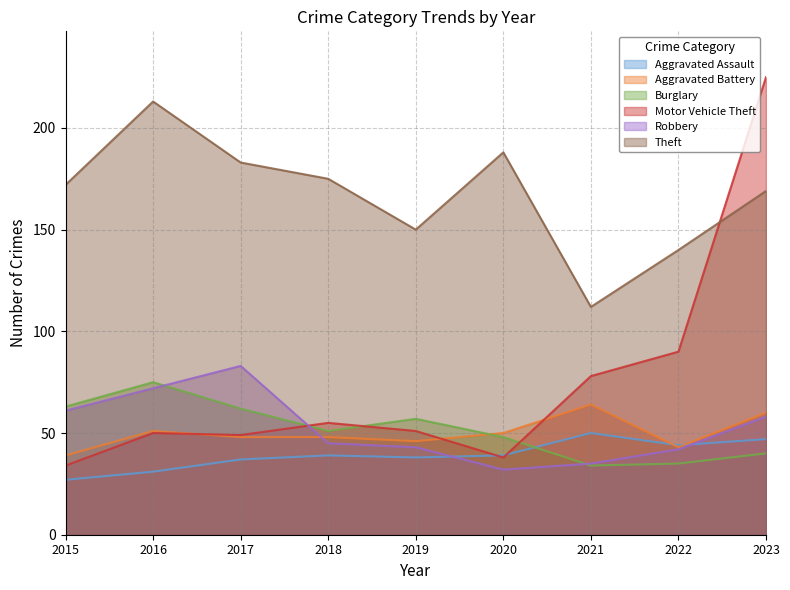

Which series changed the most between 2022 and 2023?

Motor Vehicle Theft